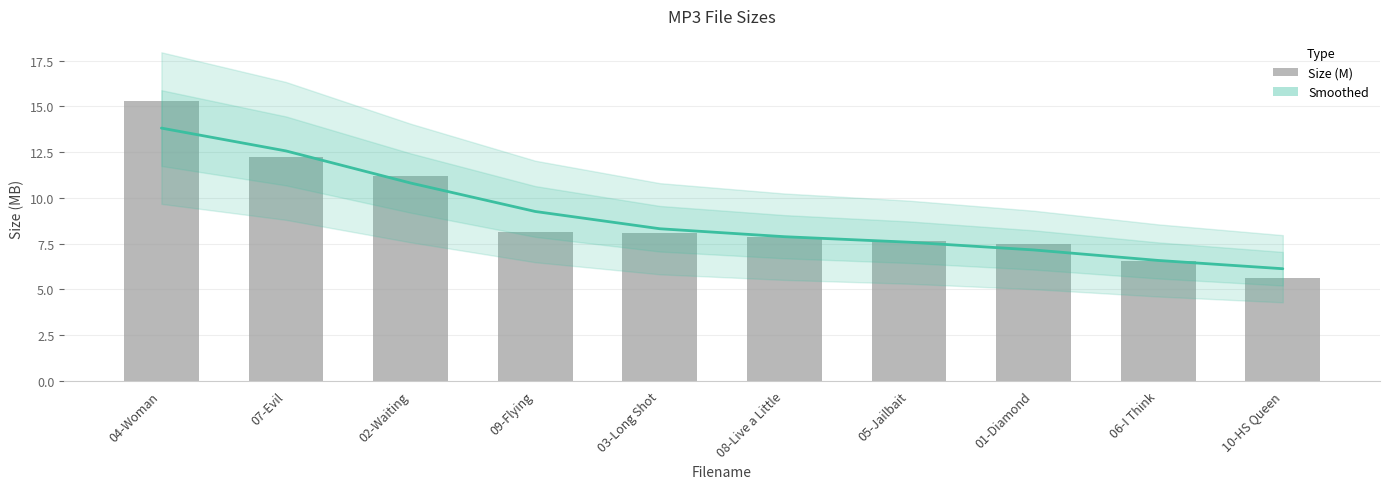

Rank the categories by Smoothed Size value from highest to lowest.

04-Woman, 07-Evil, 02-Waiting, 09-Flying, 03-Long Shot, 08-Live a Little, 05-Jailbait, 01-Diamond, 06-I Think, 10-HS Queen